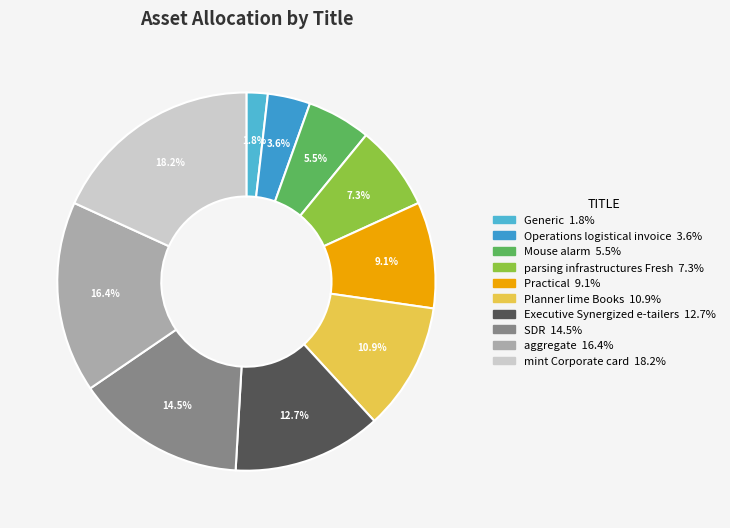

Is the sum of Generic and Practical greater than half?

No